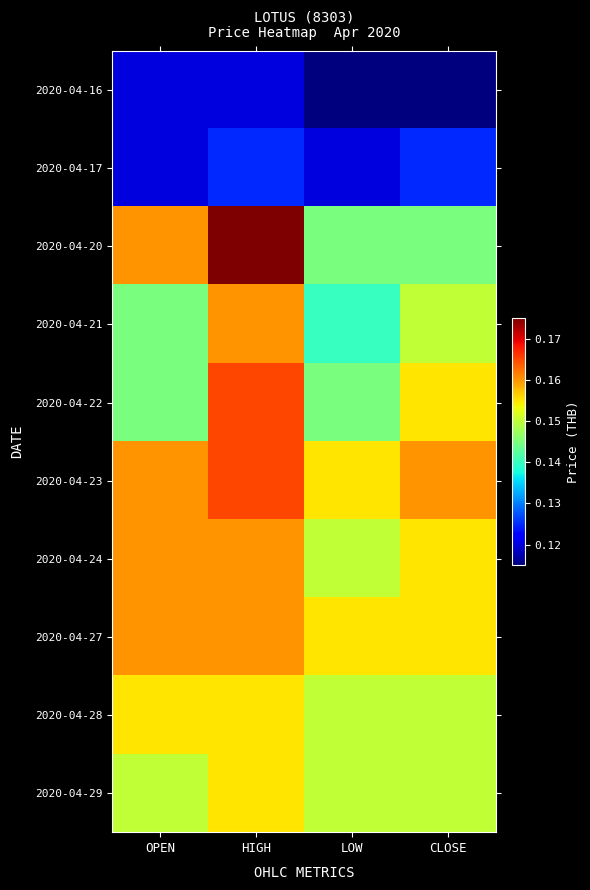

List the series in order of their peak value, lowest first.

2020-04-16, 2020-04-17, 2020-04-28, 2020-04-29, 2020-04-21, 2020-04-24, 2020-04-27, 2020-04-22, 2020-04-23, 2020-04-20